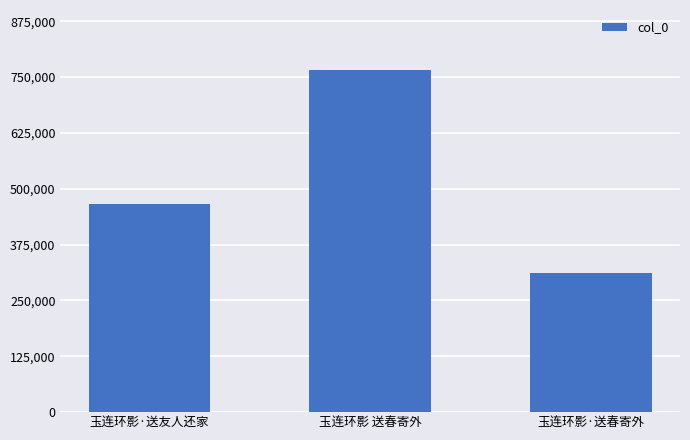

What is the average value?

513702